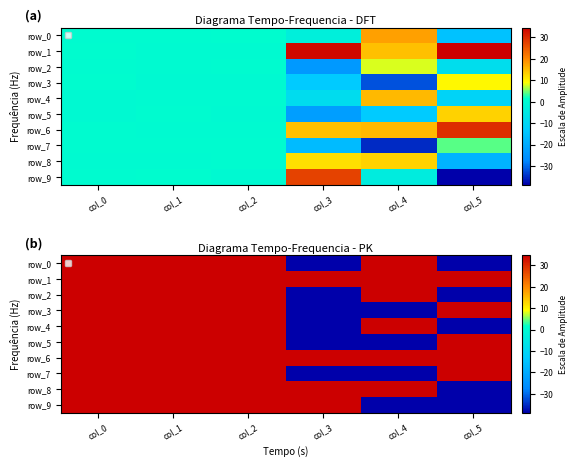

How many values in row_9 are above zero?

4